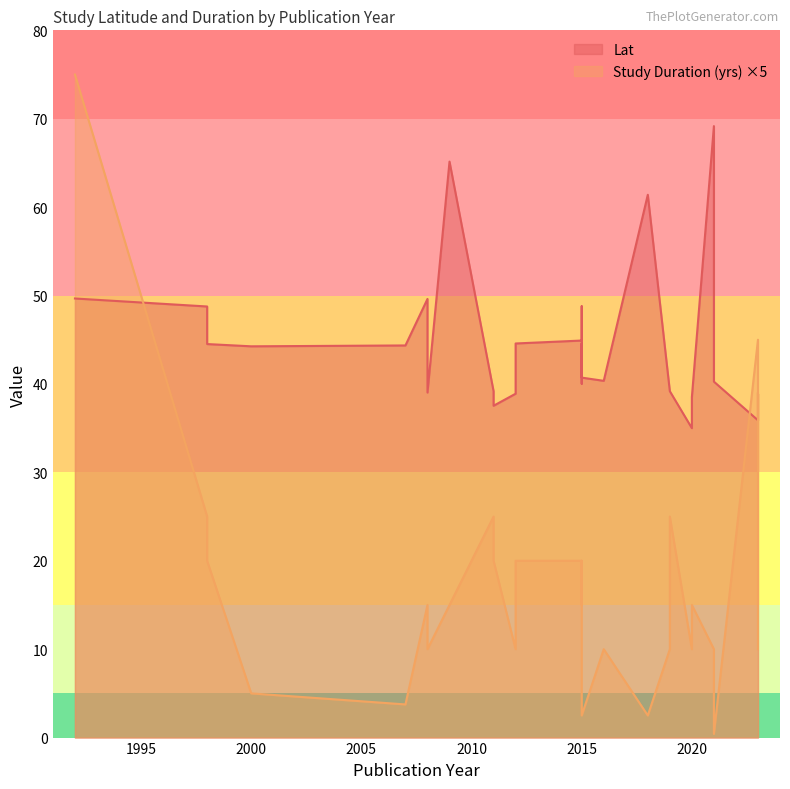

Is it true that Lat equals 61.4 at 2018?

True